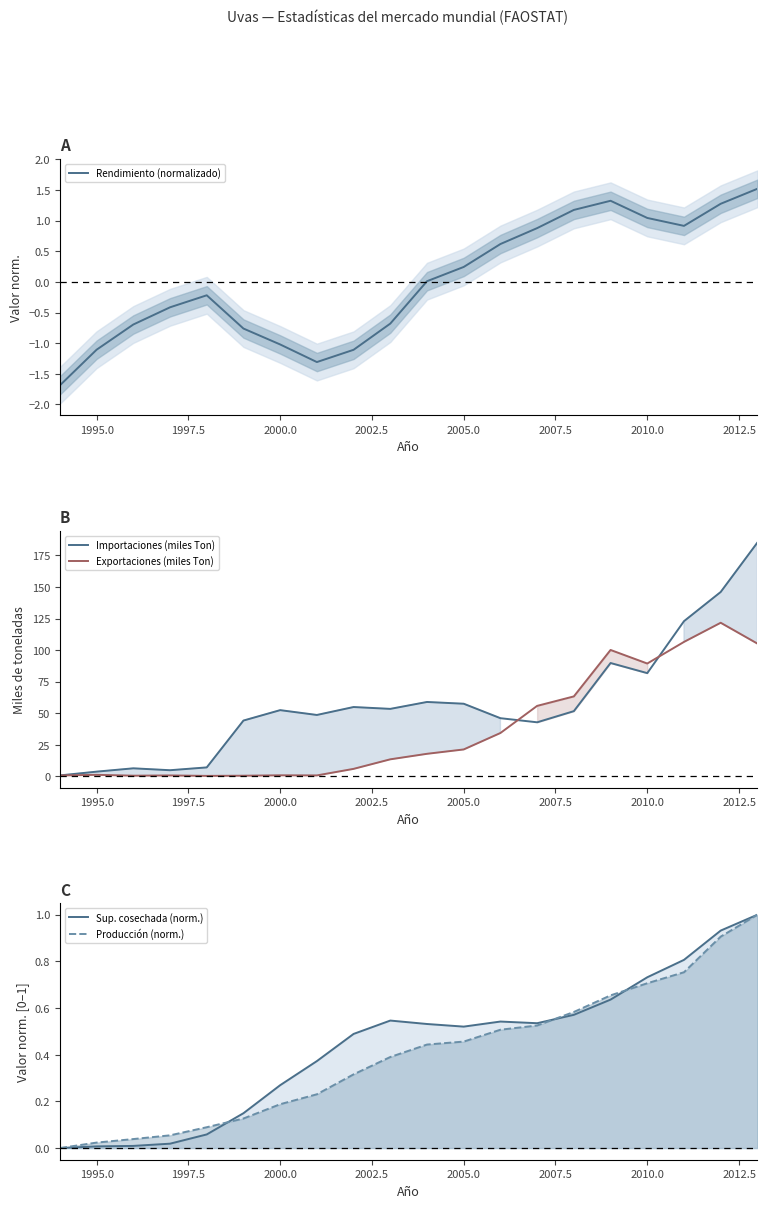

What is the minimum value for Rendimiento (normalizado)?

-1.7